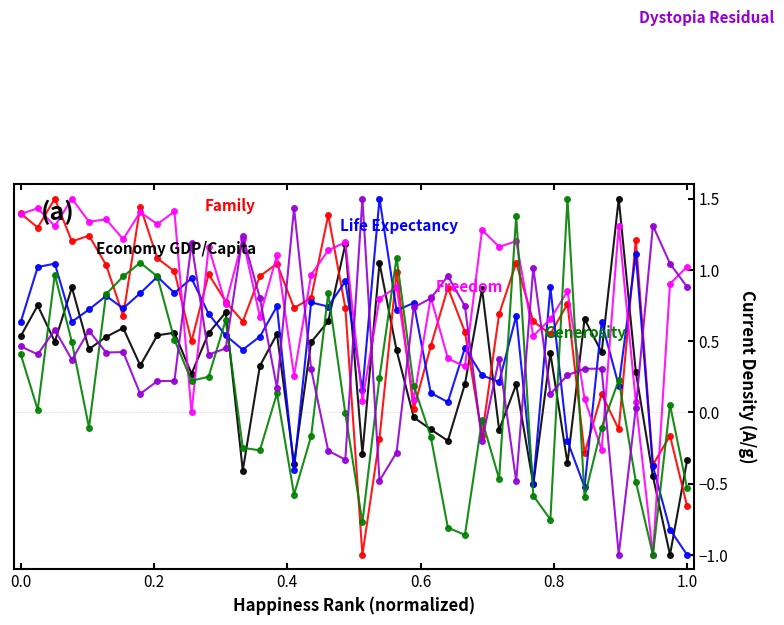

What is the greatest value displayed?

1.5